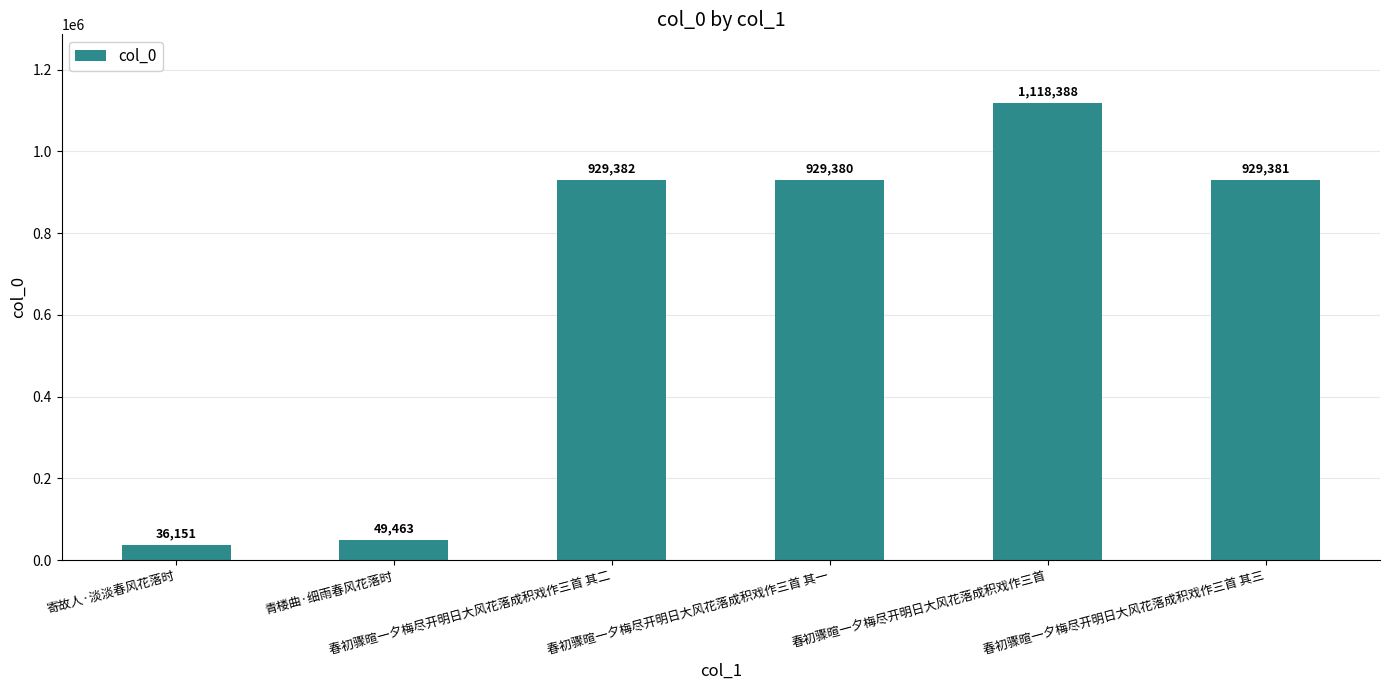

How many values are below 929381?

3